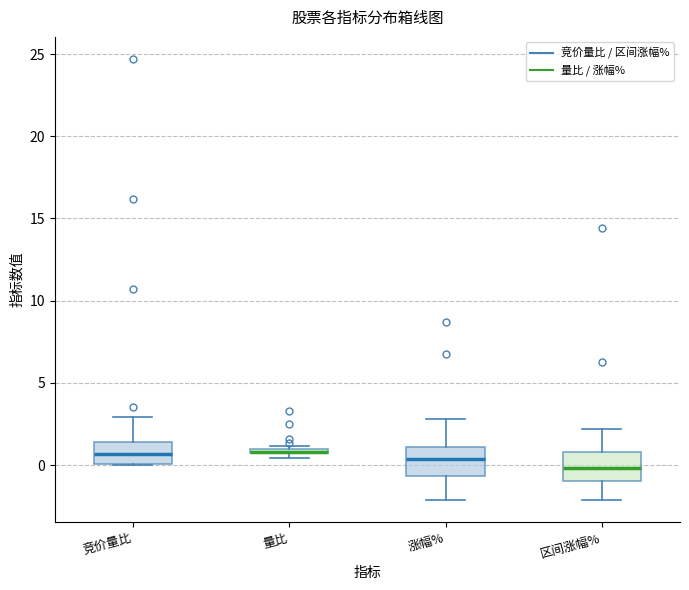

Where is the lower edge of the box for 量比 on the y-axis? The values are not printed on the chart, so give them approximately, as read against the axis.

0.5